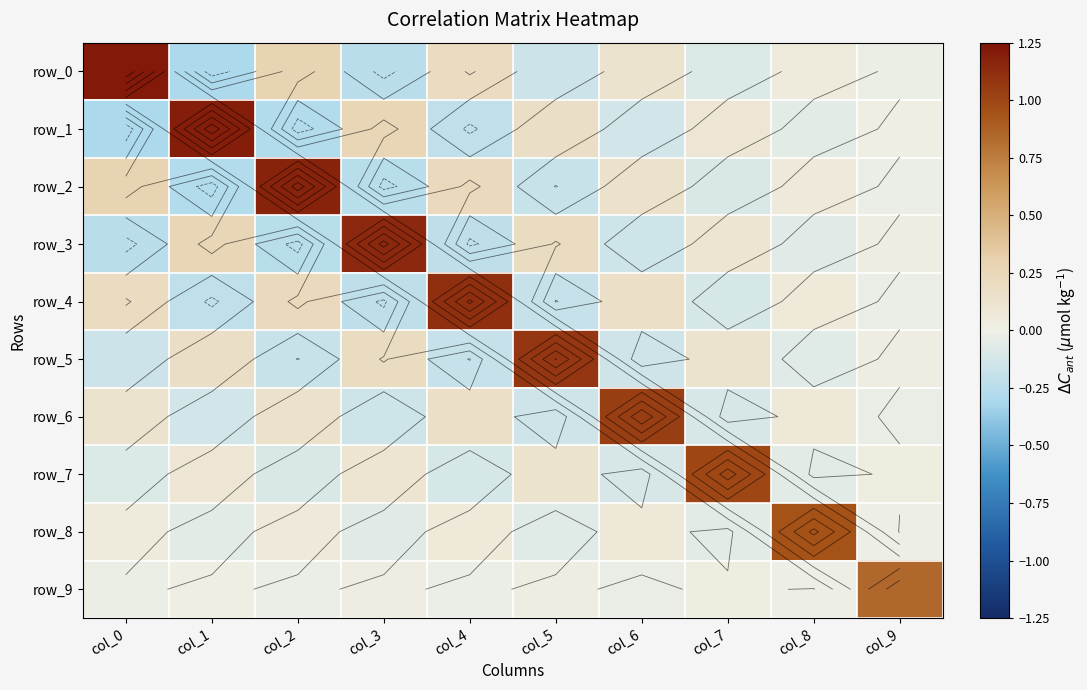

True or false: row_3 has a value of -0.3 at col_2.

True